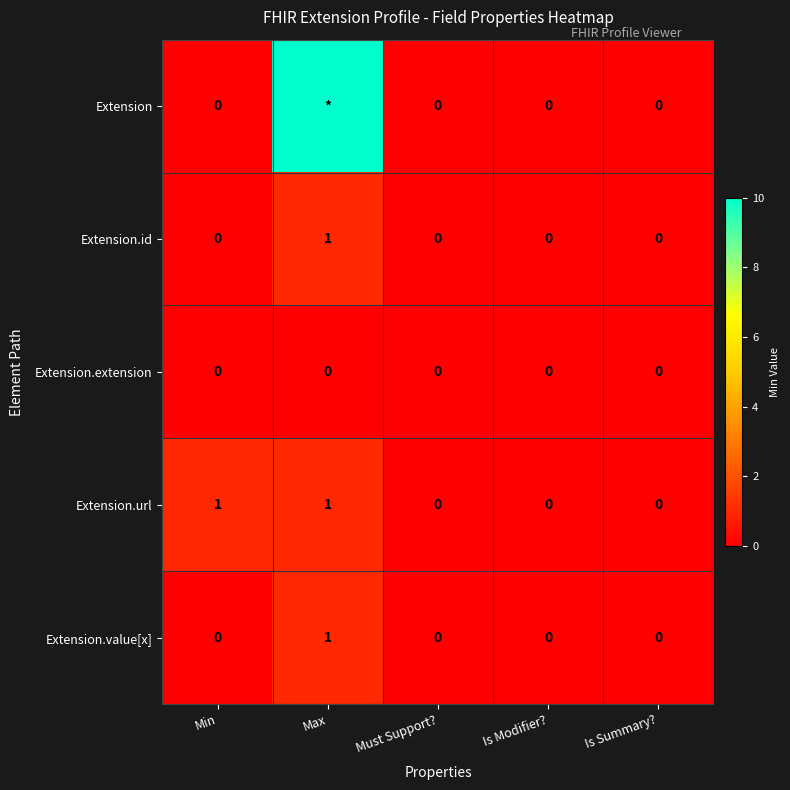

Count the Extension.id values in the range 0 to 1.

5